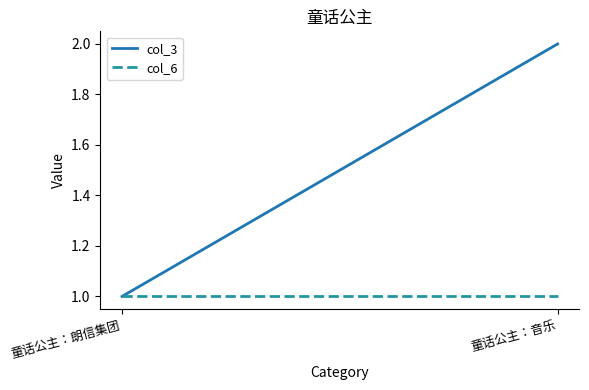

Reading left to right, extract all data points from this chart.

col_3: 1	2
col_6: 1	1